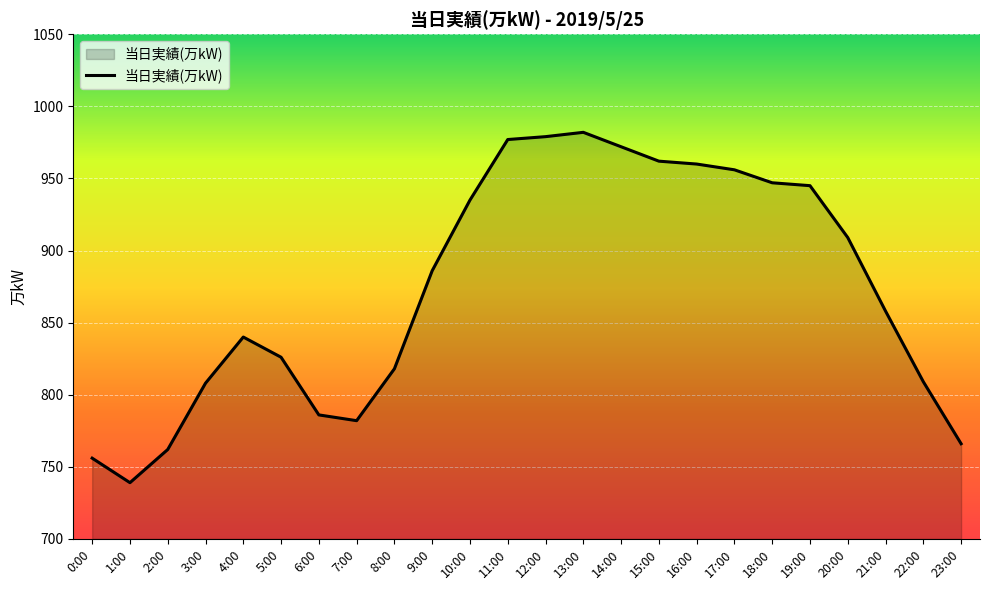

What position from the left is 17:00?

18